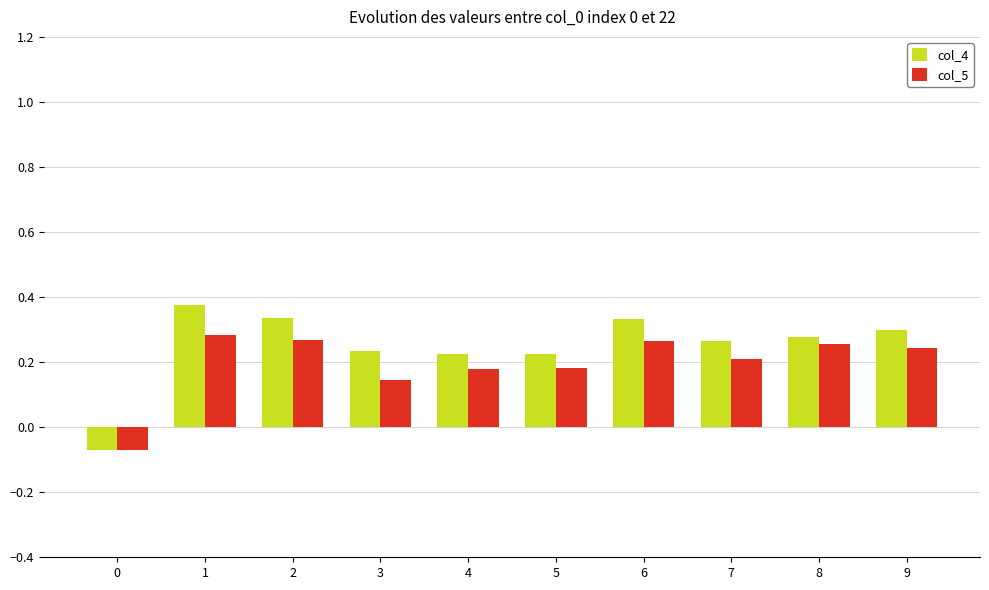

The value of col_5 at 7 is 0.1. True or false?

False